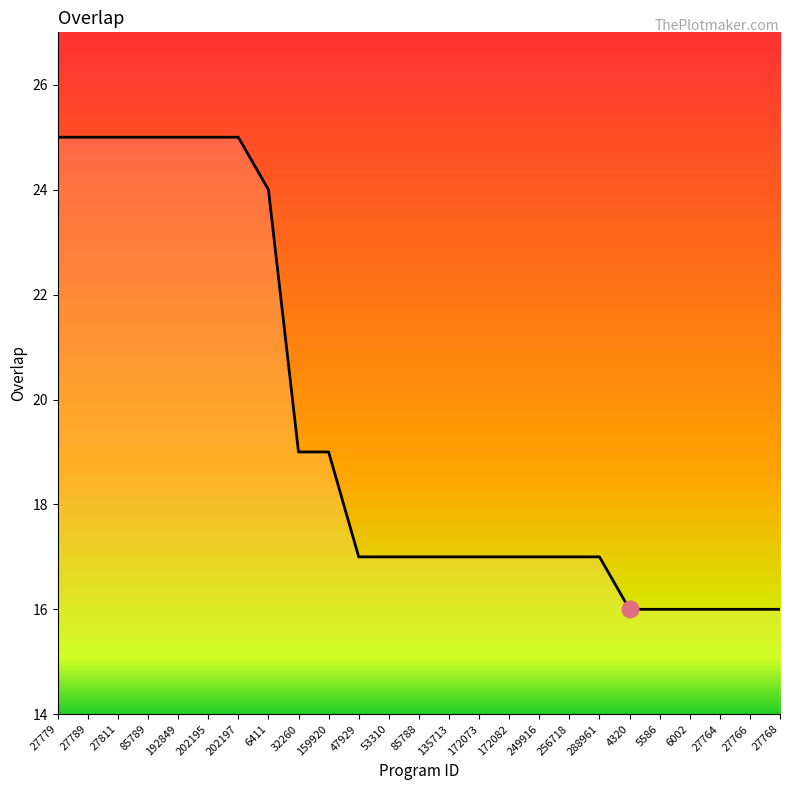

Is it true that the value at 202195 is 25?

True